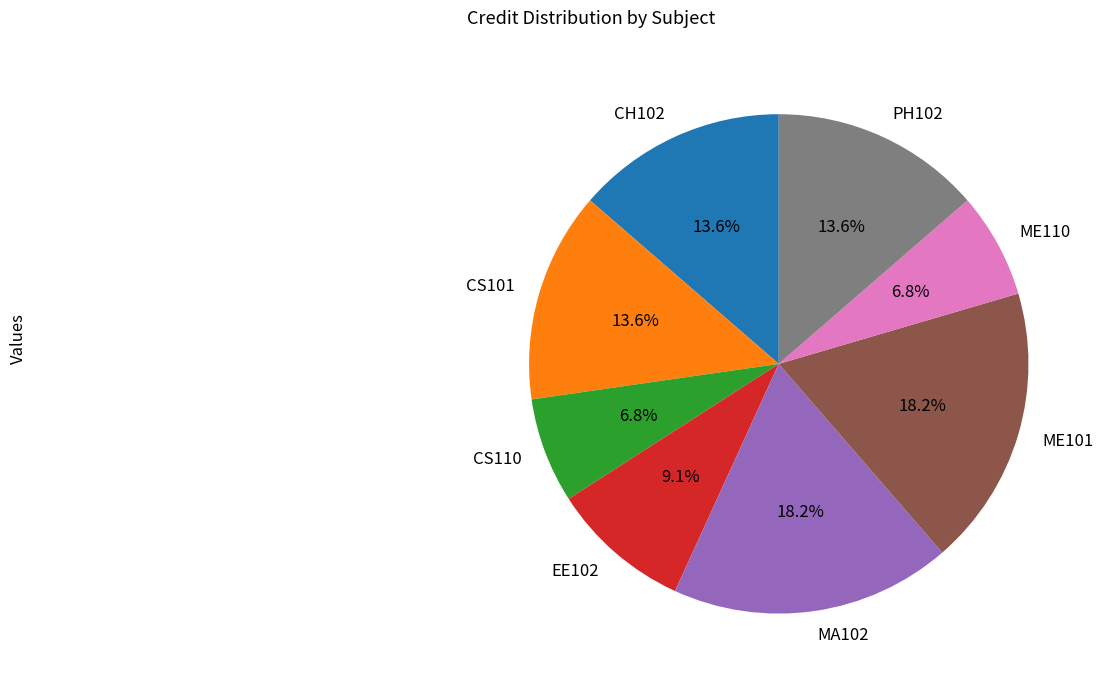

Does any single category account for the majority?

No